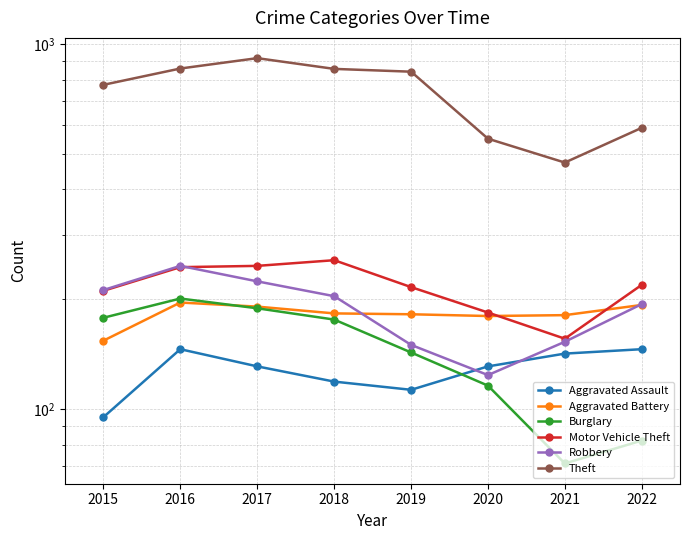

Which series has the largest total across all categories?

Theft